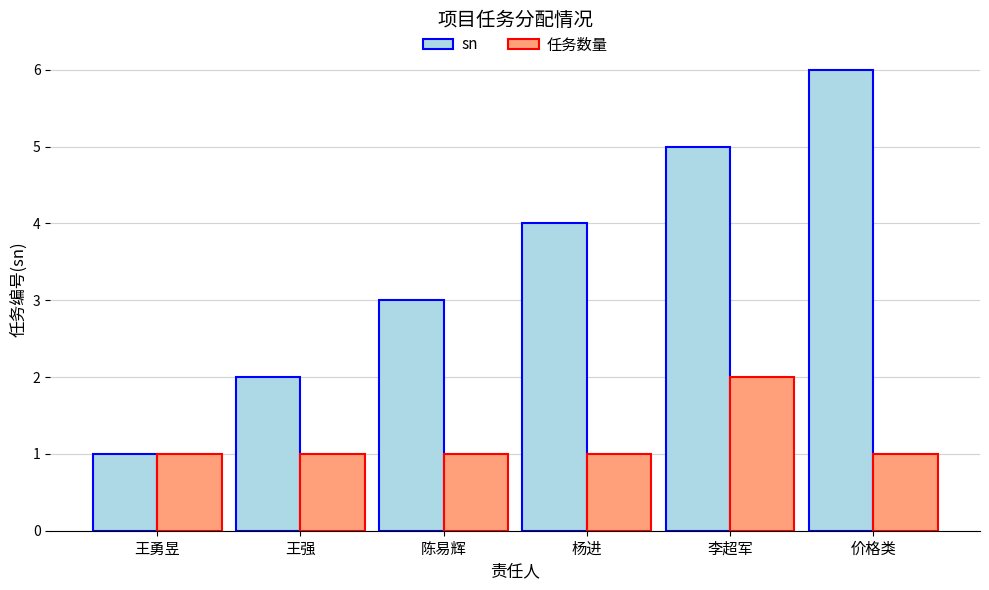

Is it true that 任务数量 equals 2 at 李超军?

True